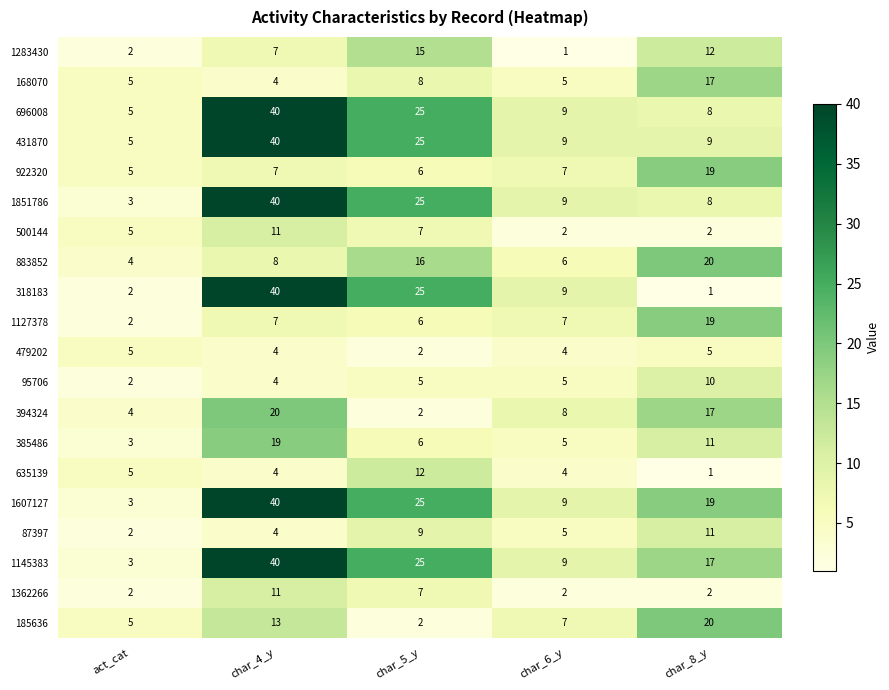

True or false: 87397 has a value of 11 at char_8_y.

True